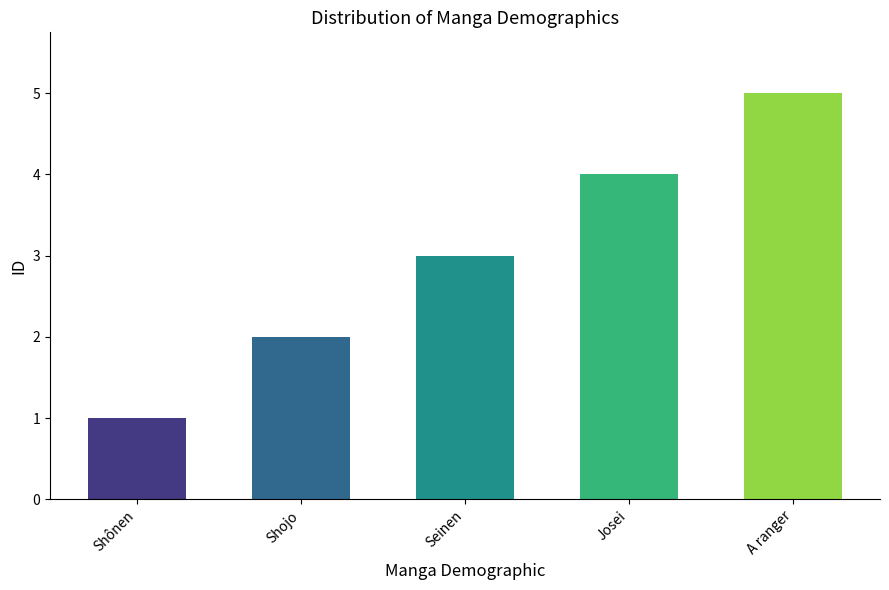

Which category has the highest value across all series?

A ranger